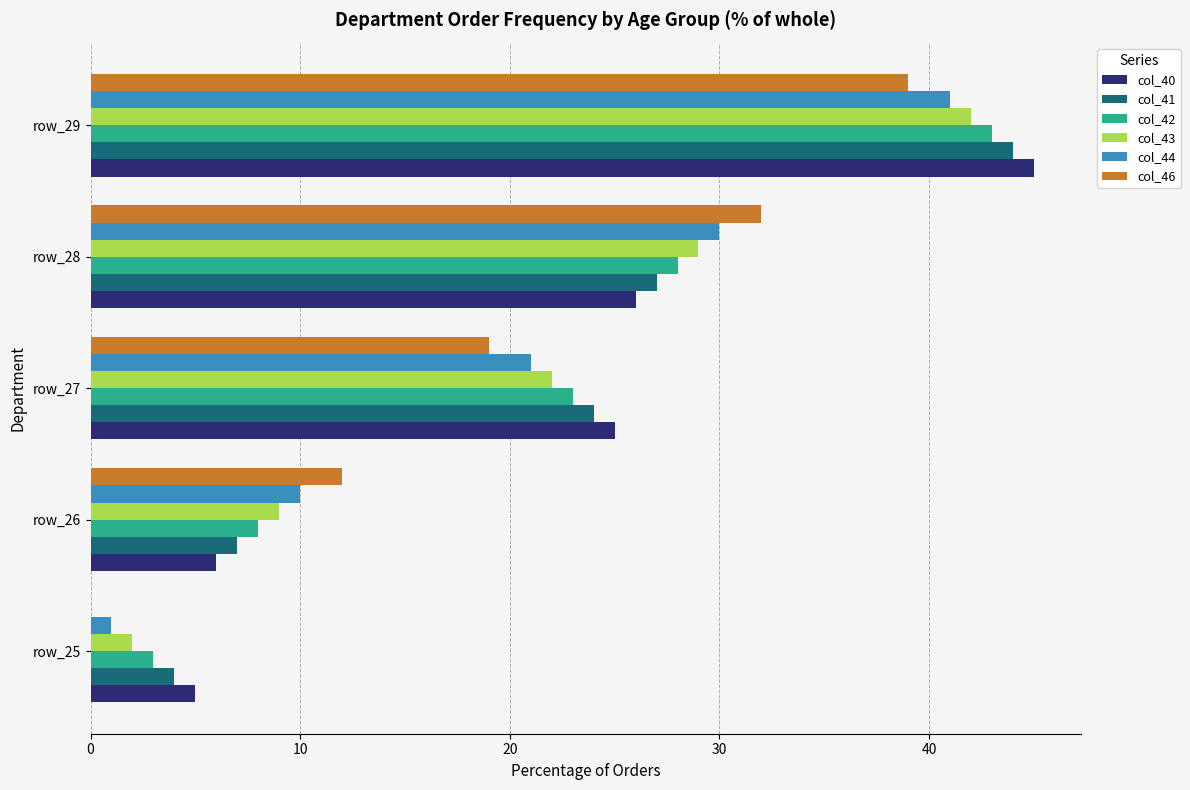

What is the greatest value displayed?

45.0